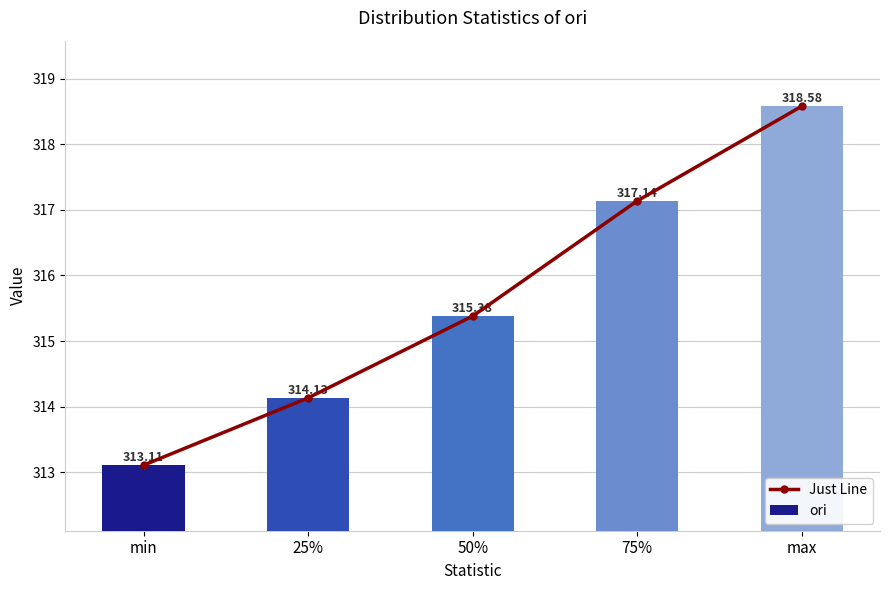

What is the label of the 4th bar from the right?

25%